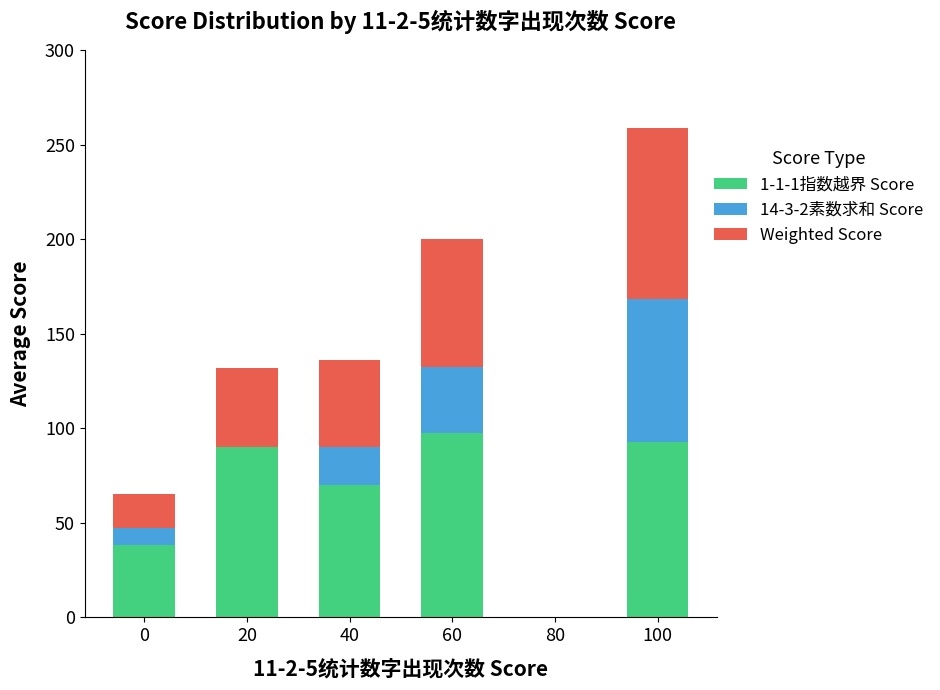

What is the sum of all 1-1-1指数越界 Score values?

388.6